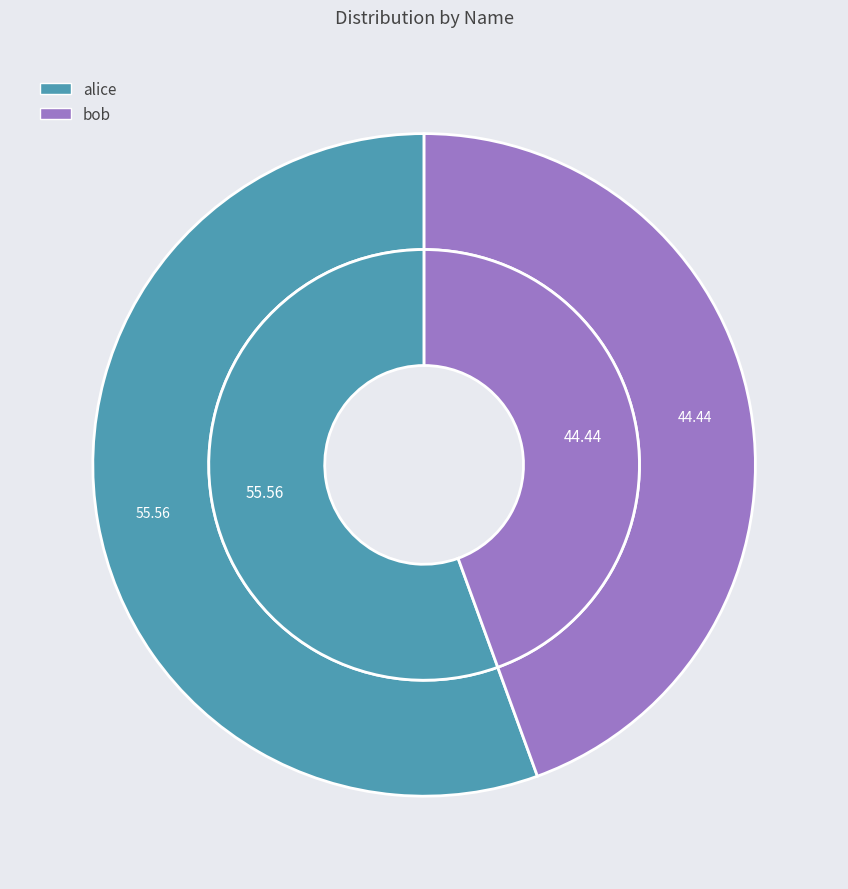

The alice slice represents 56% of the pie. True or false?

True